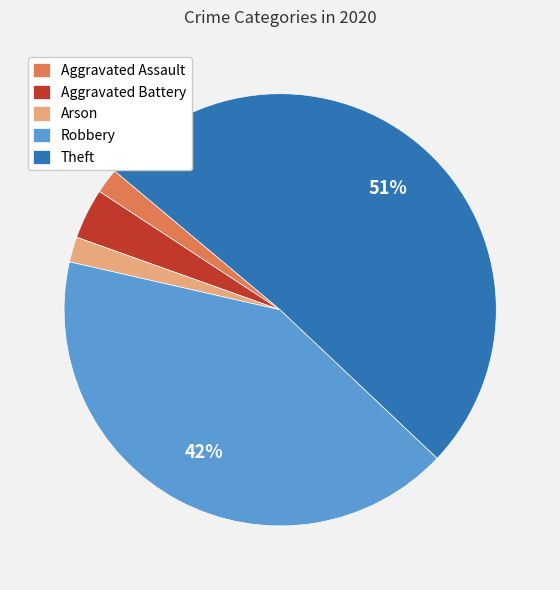

To the nearest percent, what is the difference between the largest and smallest slice percentages?

49%